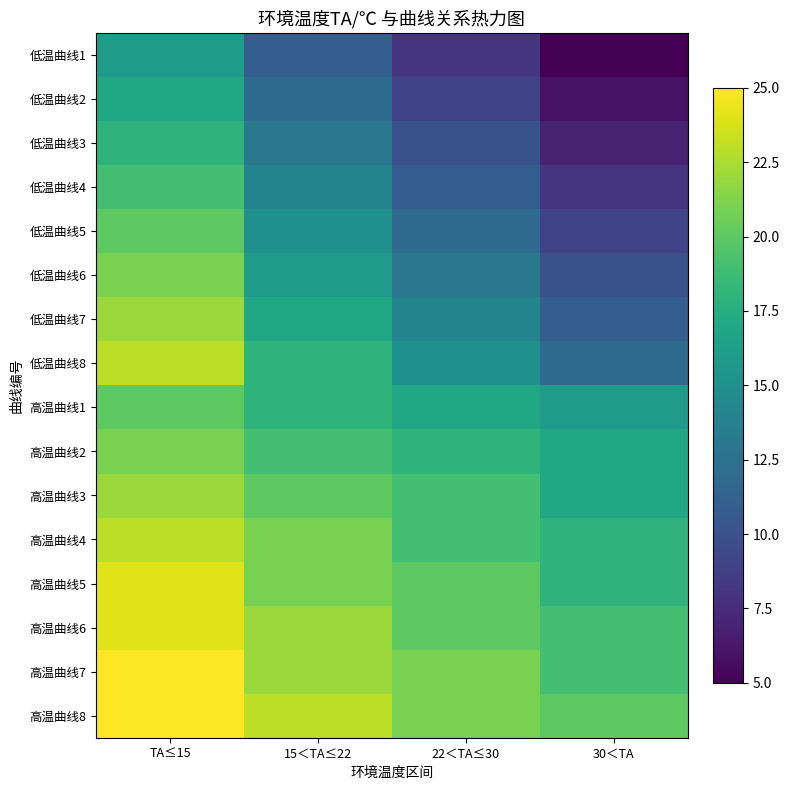

What is the total value across all series at 15＜TA≤22?

282